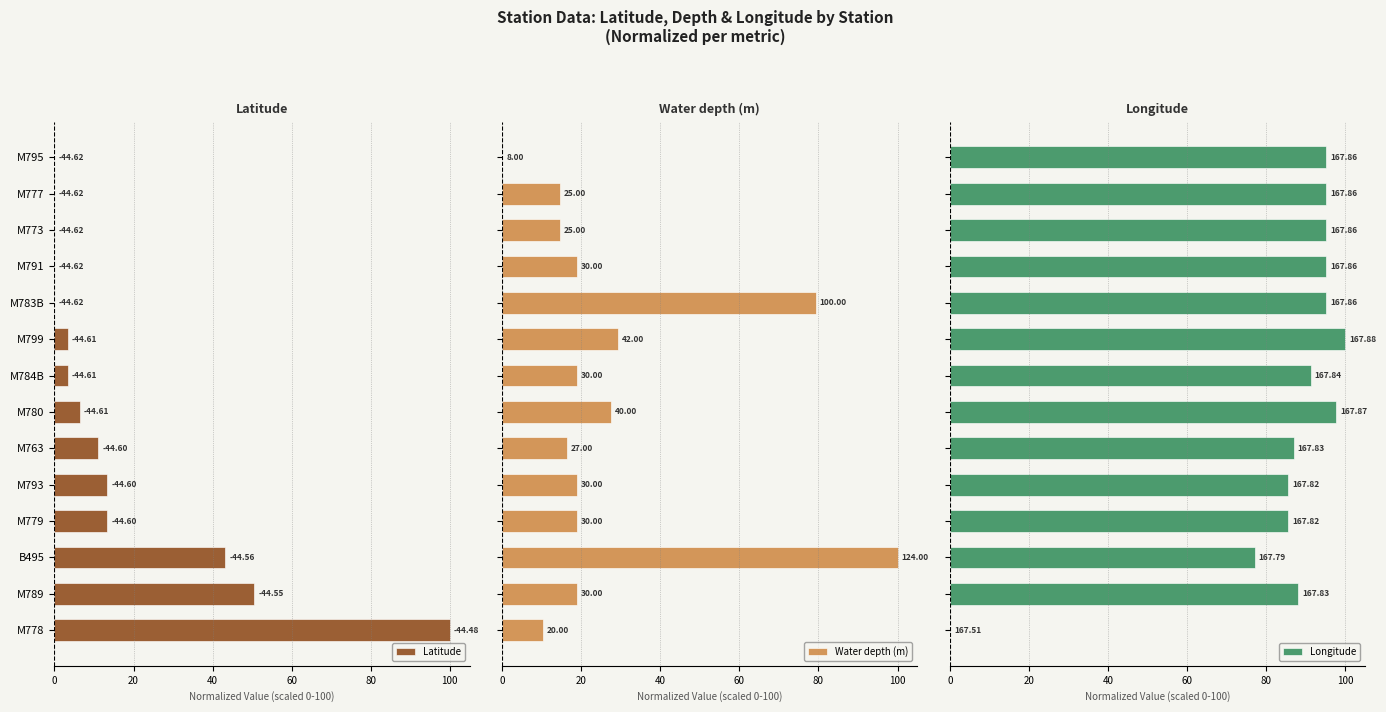

Is it true that Water depth (m) equals 19.0 at M791?

True